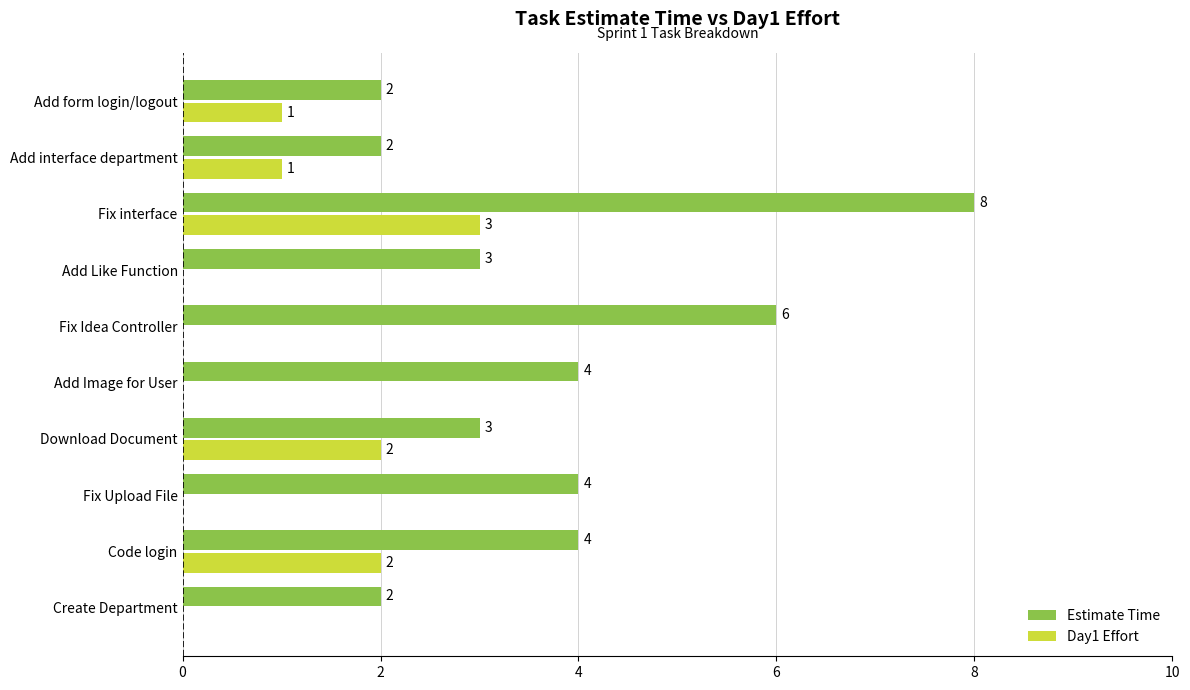

Count the number of data series in this chart.

2